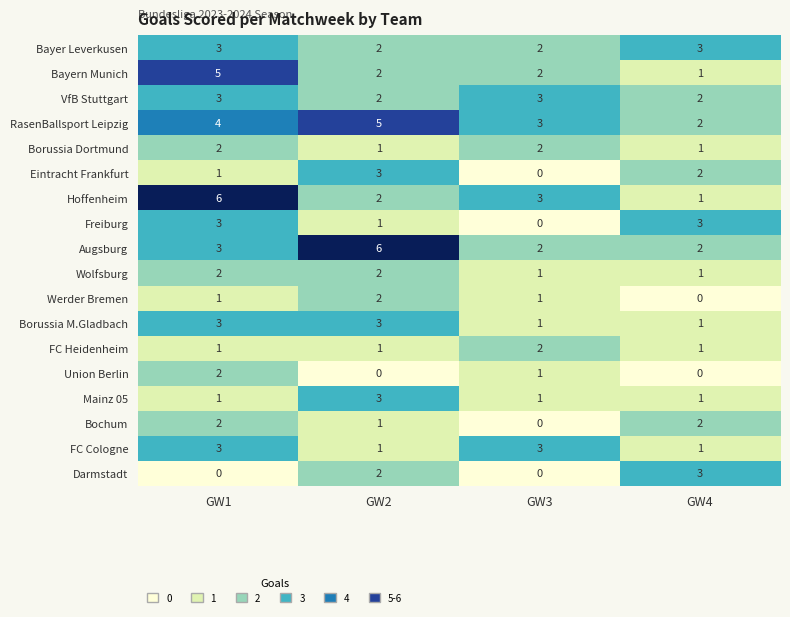

Read the Eintracht Frankfurt value at GW2.

3